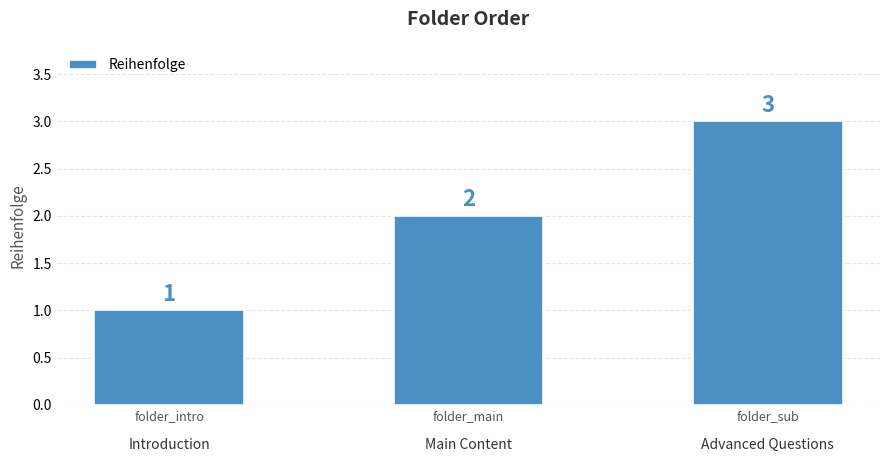

What value does the data have at folder_intro?

1